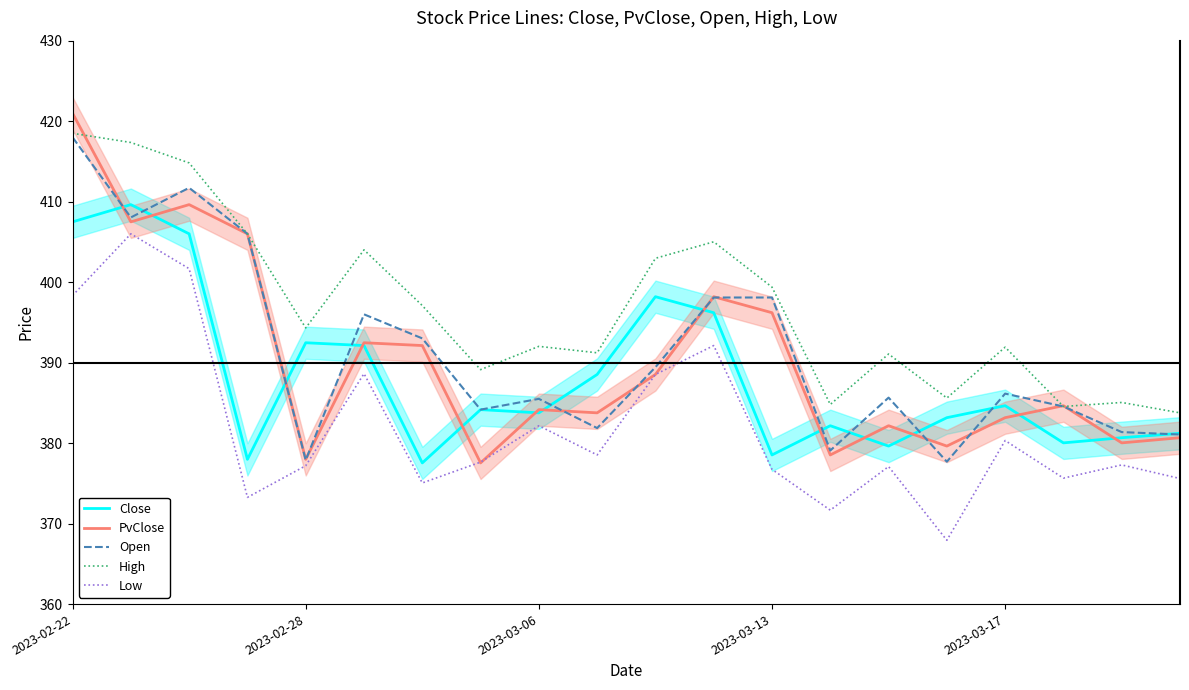

True or false: Close and High cross at least once.

False